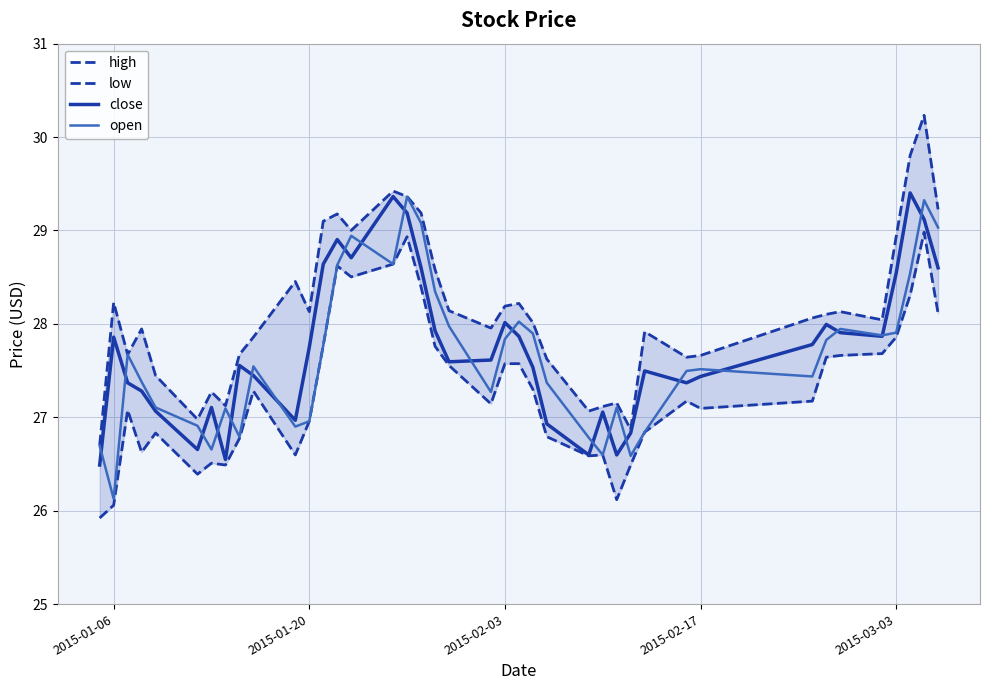

What is the maximum value for close?

29.4